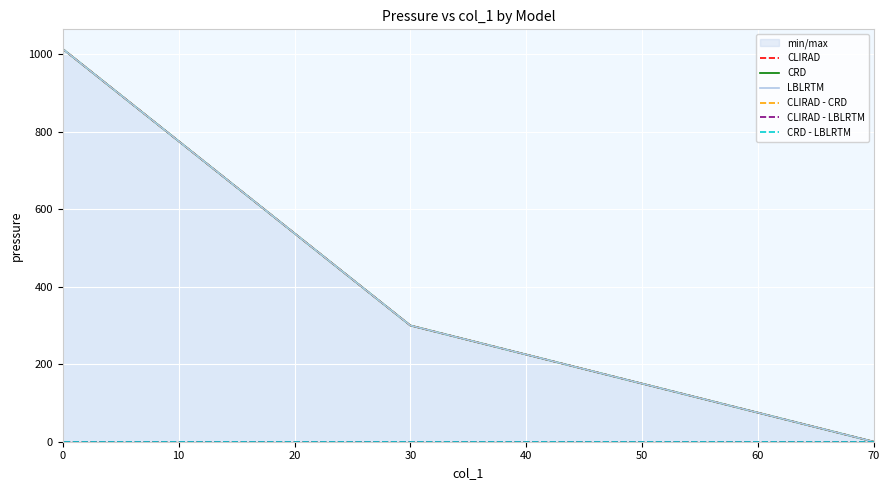

How many categories are shown in the chart?

3